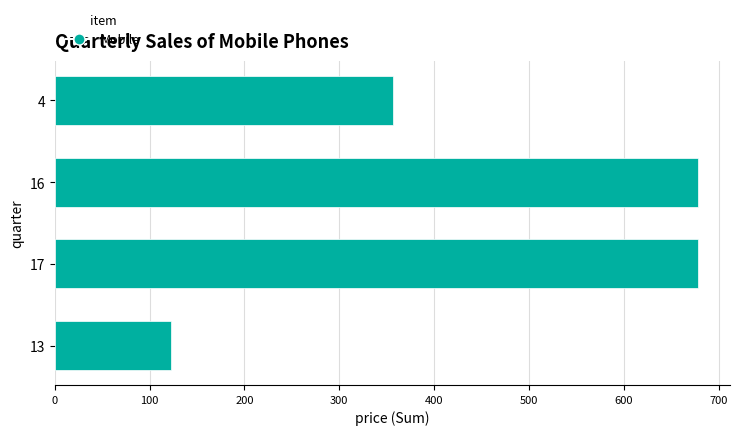

Reading bottom to top, what are all the values shown in this chart?

123	678	678	357